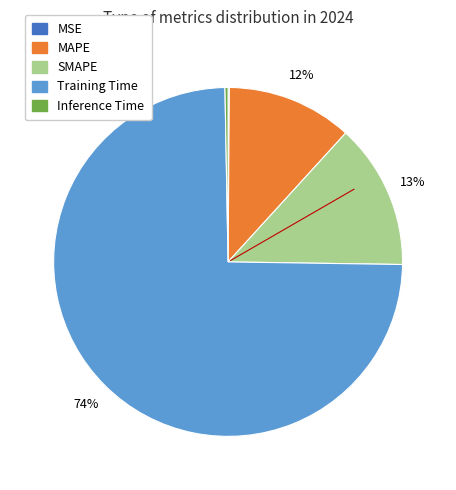

Do MAPE and SMAPE together represent more than half of the pie?

No